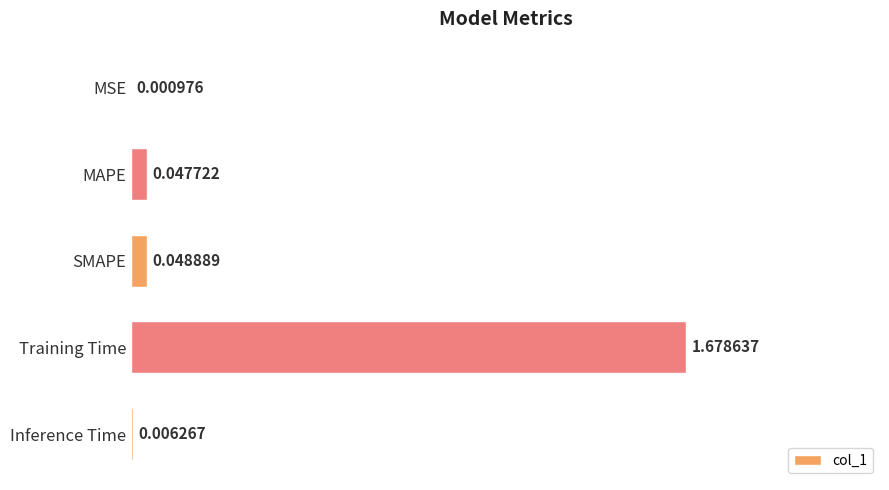

What is the sum of all values?

1.8